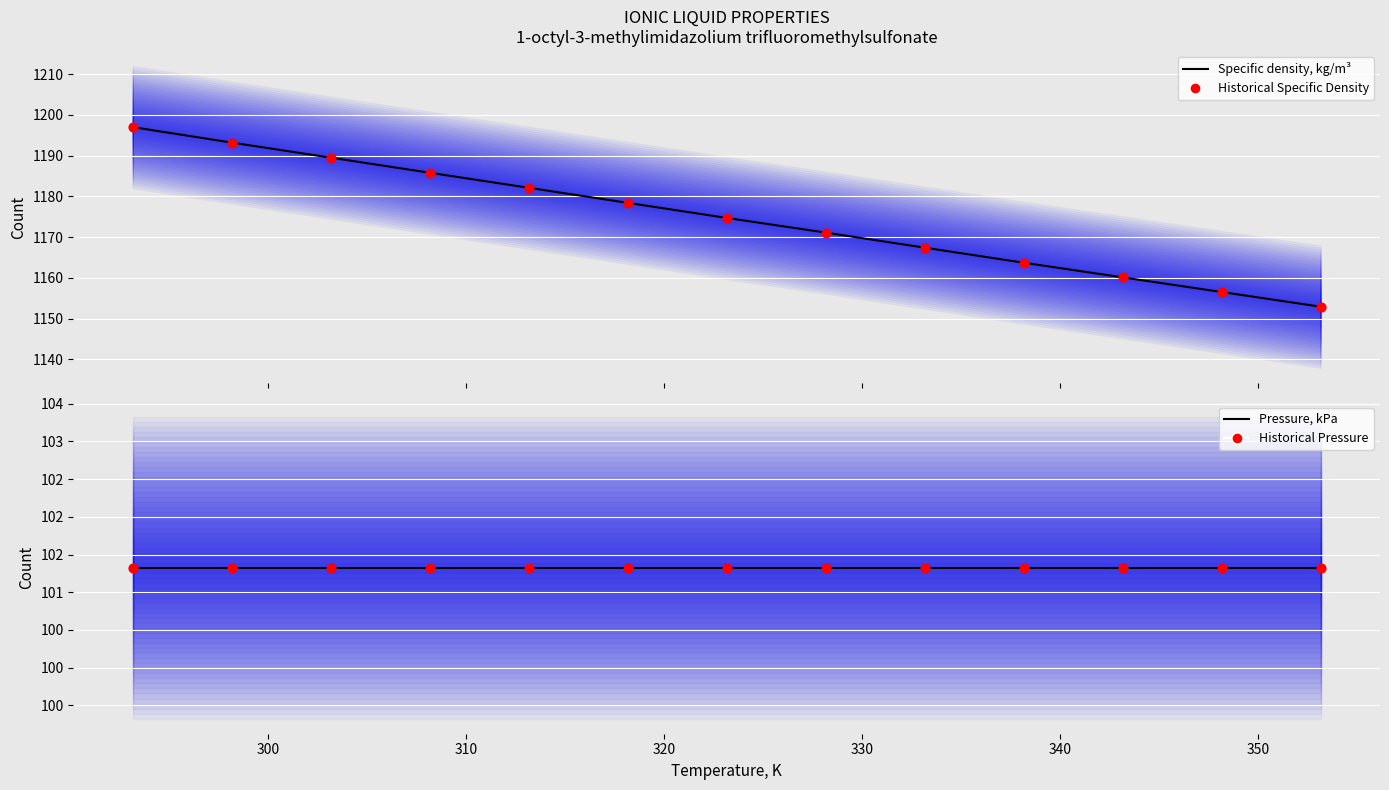

Which series has the largest total across all categories?

Specific density, kg/m3 (mean)